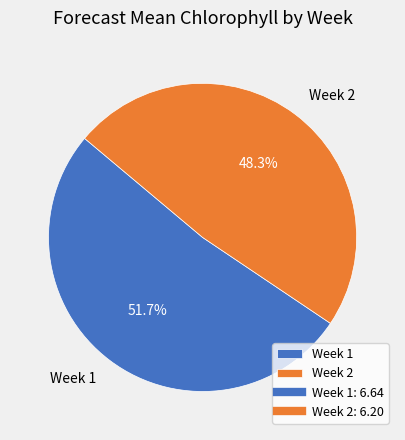

How many slices are in this pie chart?

2